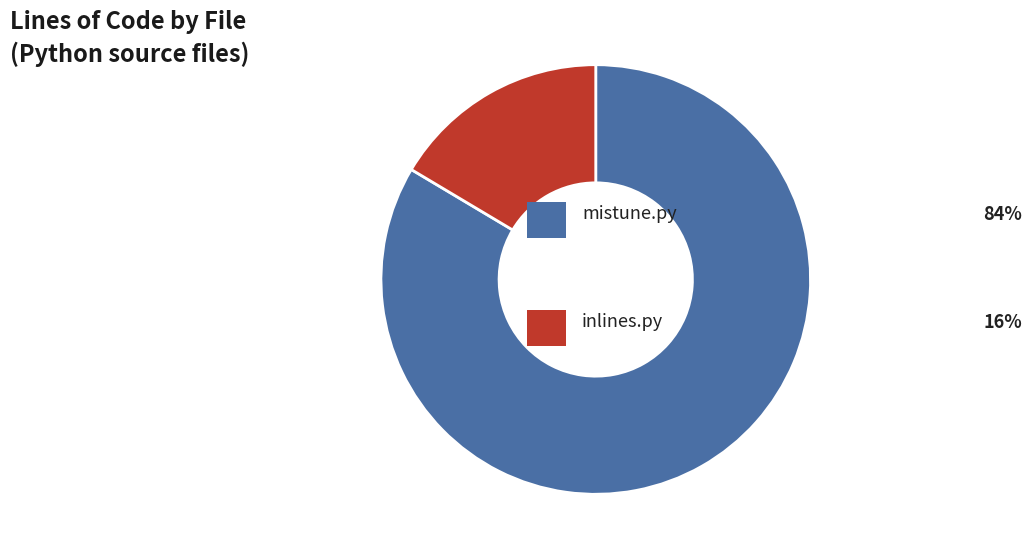

Is there any slice that represents more than half of the pie?

Yes